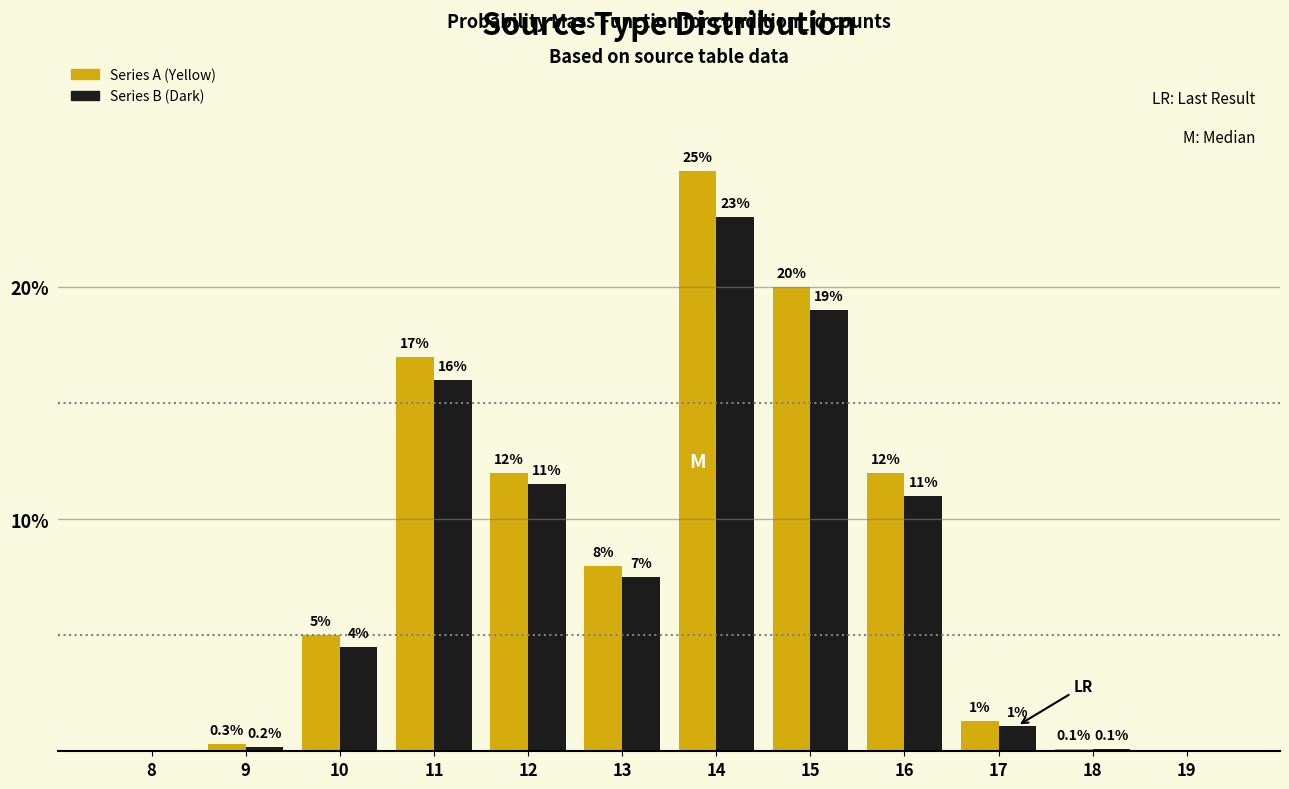

Reading left to right, extract all data points from this chart.

Series A (Yellow): 8=0.0	9=0.3	10=5.0	11=17.0	12=12.0	13=8.0	14=25.0	15=20.0	16=12.0	17=1.3	18=0.1	19=0.0
Series B (Dark): 8=0.0	9=0.2	10=4.5	11=16.0	12=11.5	13=7.5	14=23.0	15=19.0	16=11.0	17=1.1	18=0.1	19=0.0